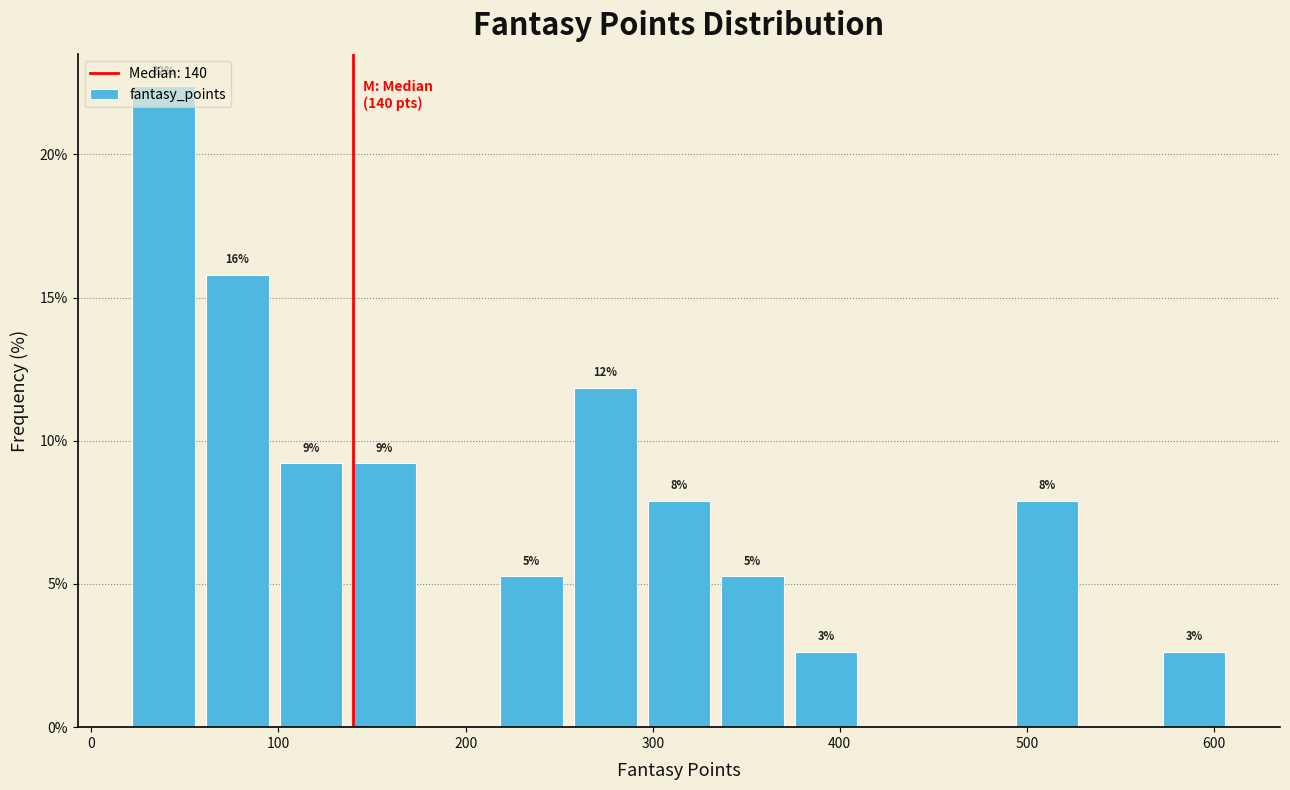

Around what value on the x-axis is the tallest bar? Give the approximate position of its centre, as read against the axis.

40